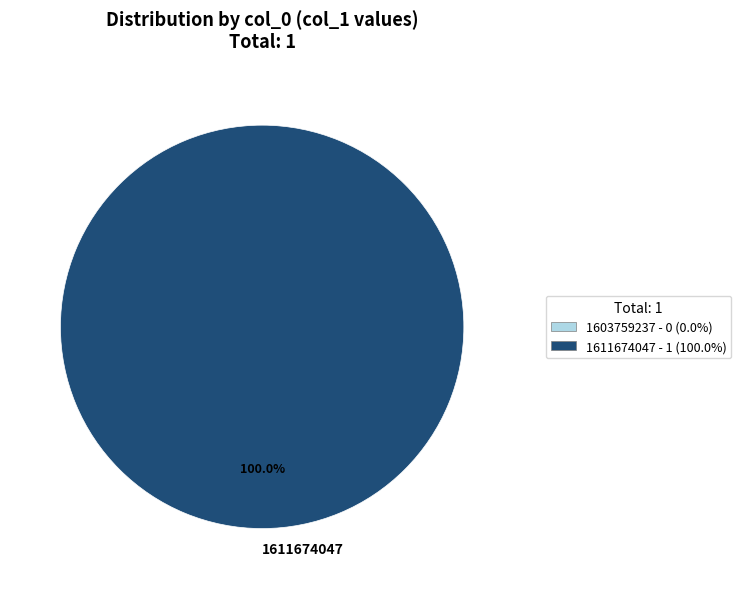

What percentage is the 1611674047 slice, to the nearest percent?

100%